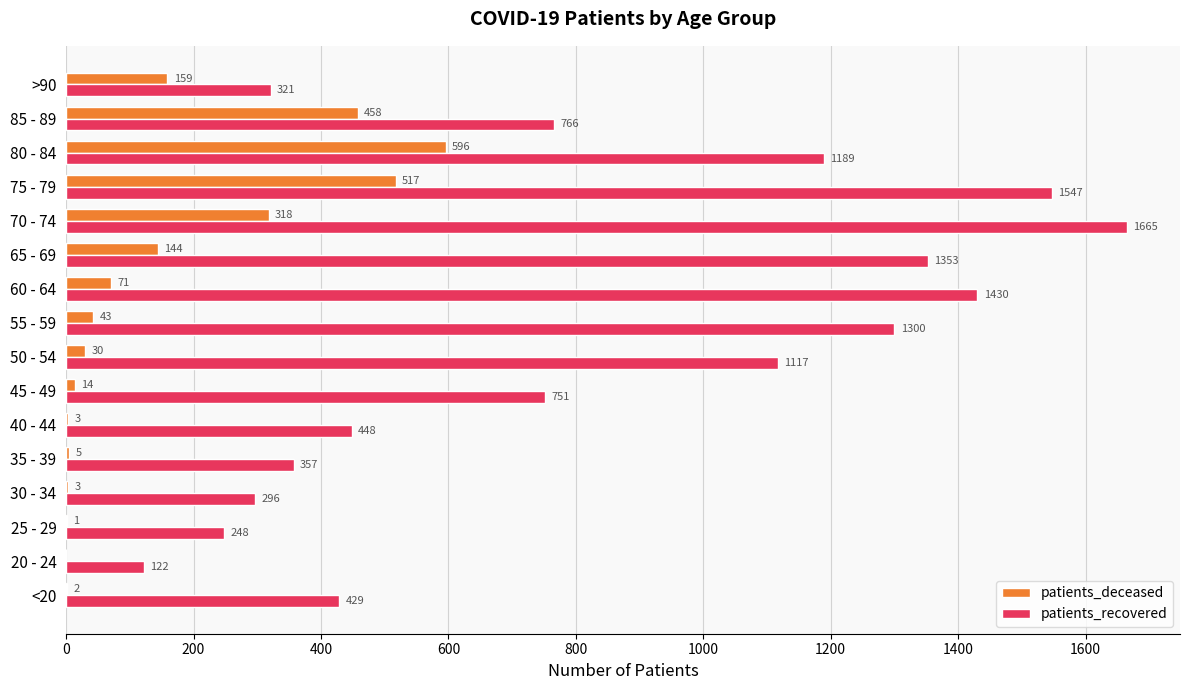

At which category is the sum across all series the highest?

75 - 79